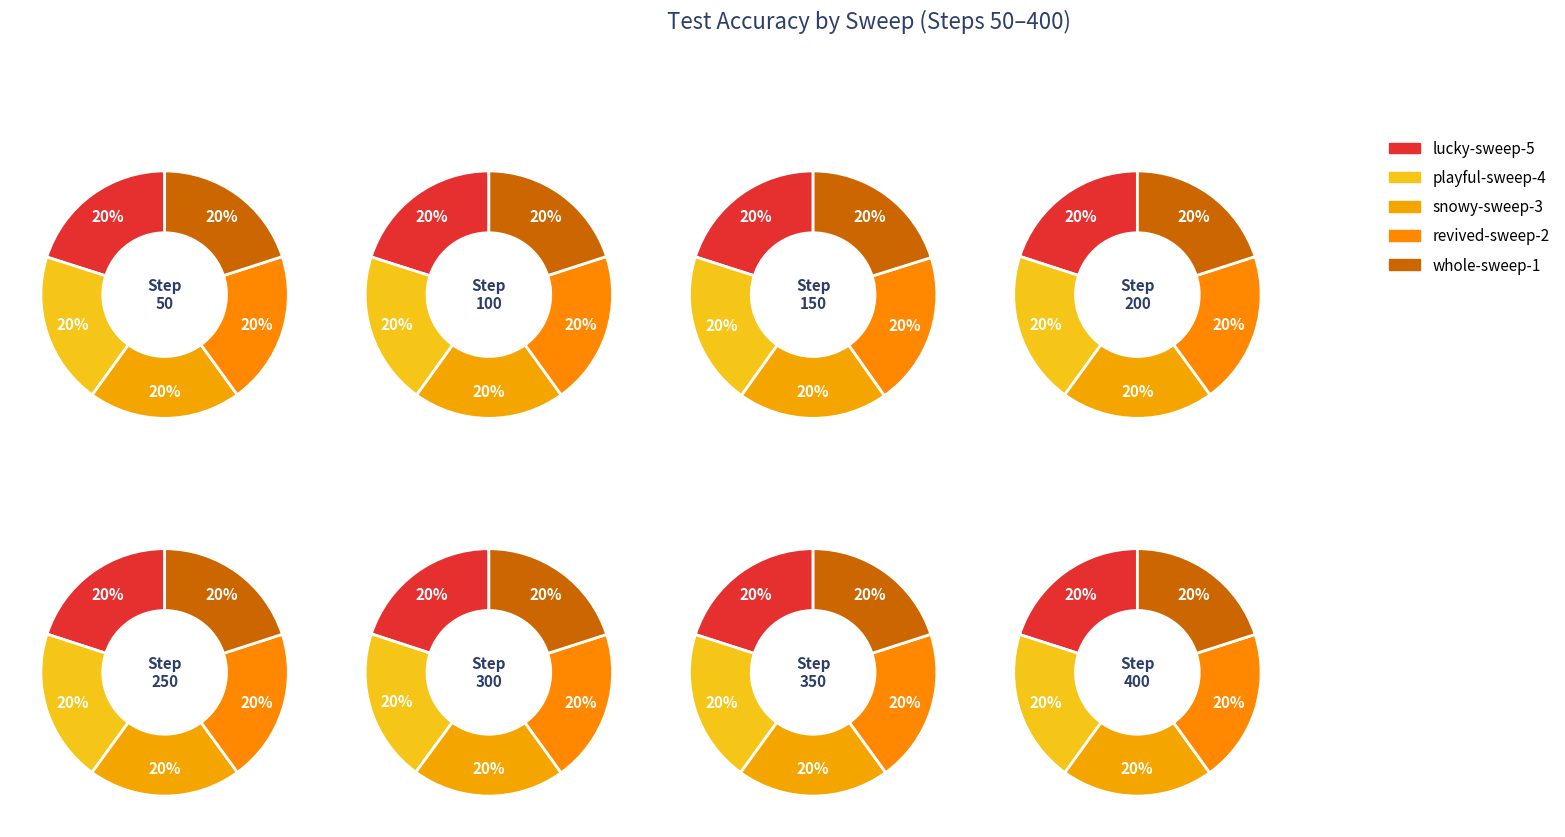

Do 150 and 300 together represent more than half of the pie?

No